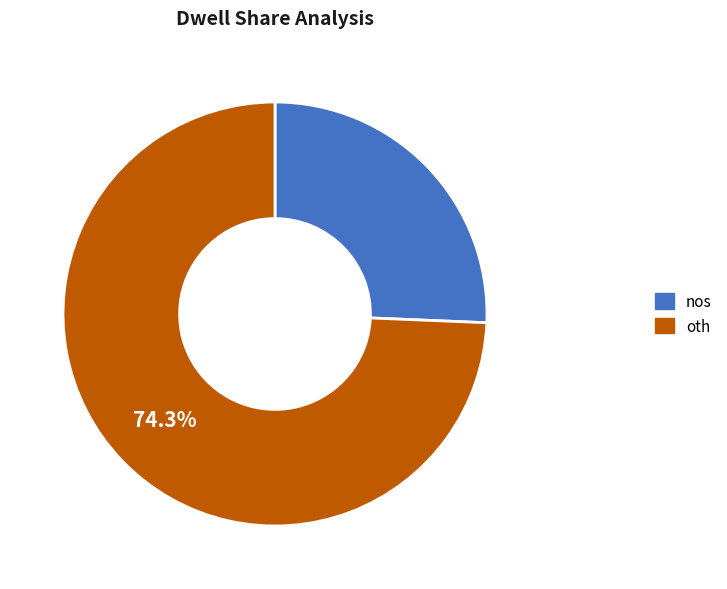

To the nearest percent, what is the difference between the nos and oth slice percentages?

49%